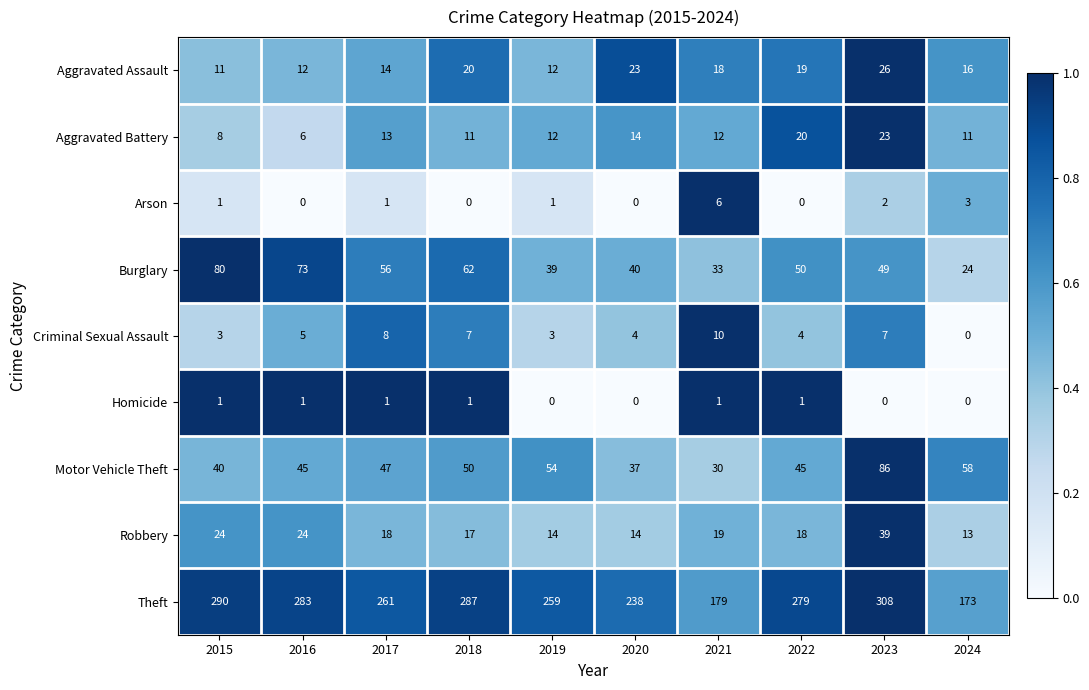

Which category has the highest value across all series?

2023